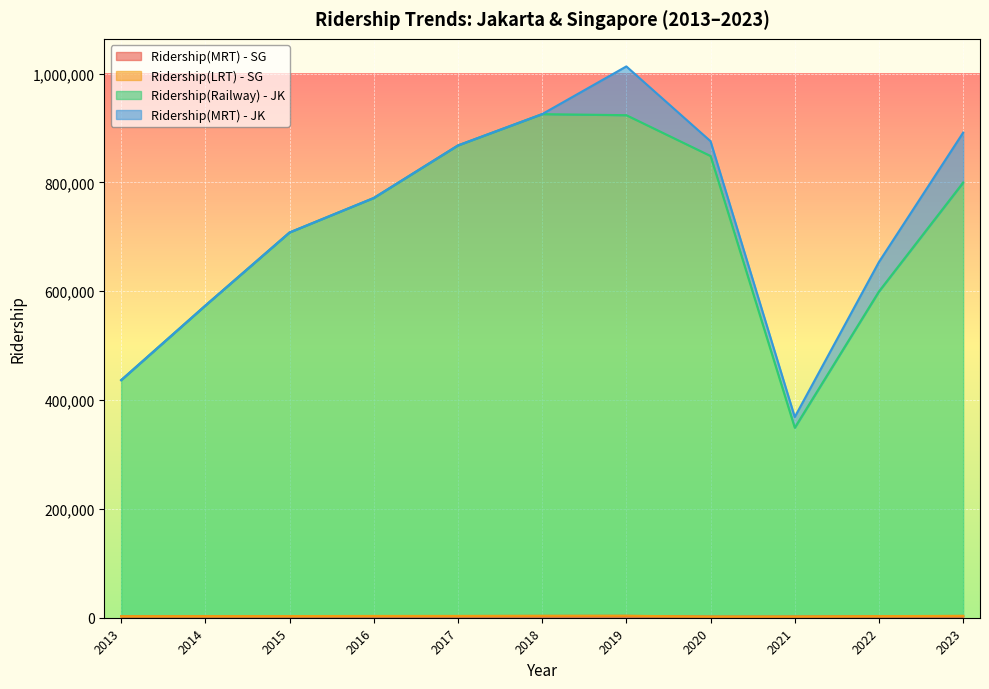

What is the difference between the maximum and minimum values in the Ridership(MRT) - SG series?

1361